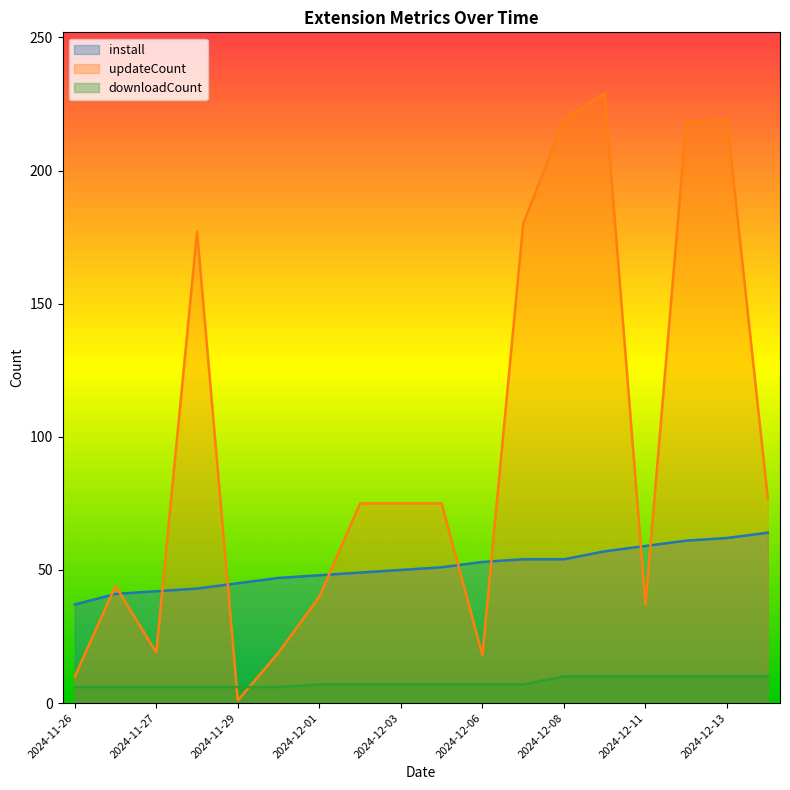

Does the chart have visible grid lines?

No